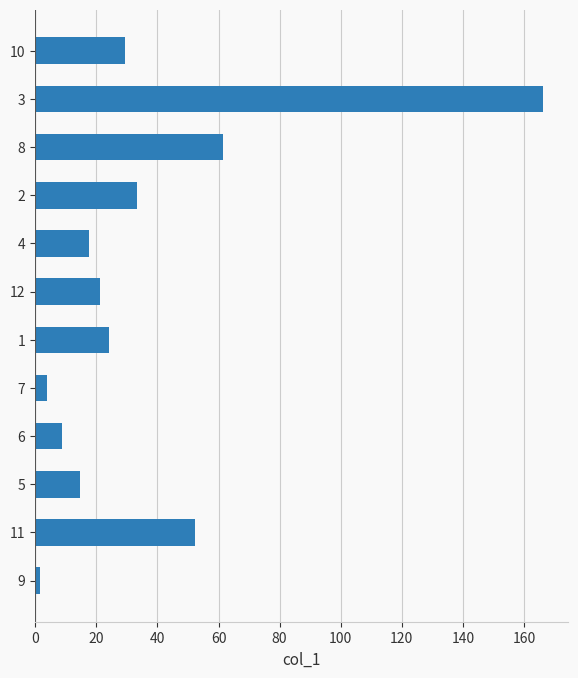

Count the number of values greater than 24.

6